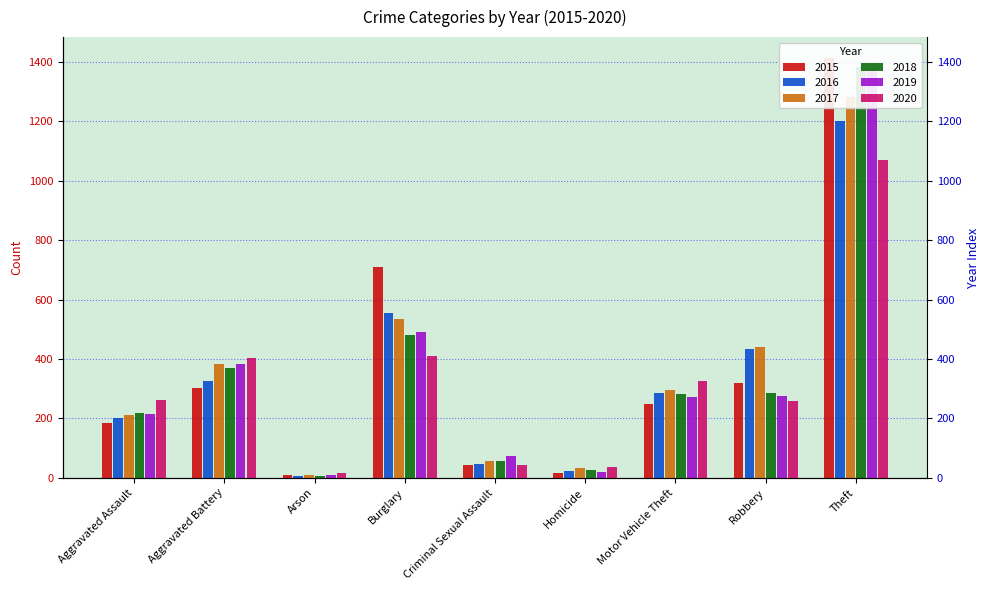

Count the number of data series in this chart.

6